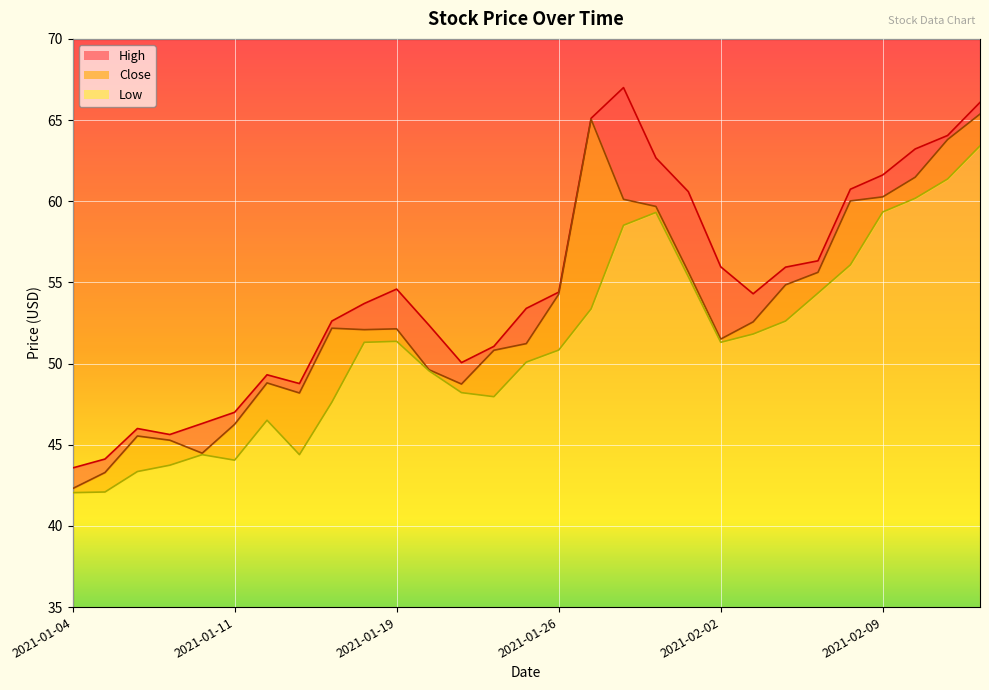

At how many categories does at least one series exceed 57?

9